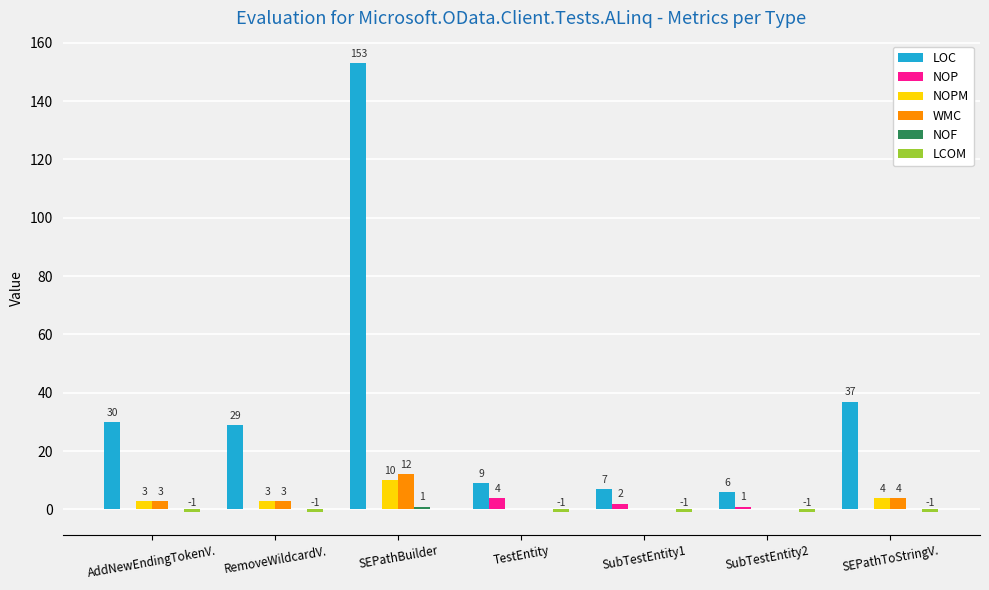

Between AddNewEndingTokenV. and RemoveWildcardV., which series saw the biggest shift?

LOC